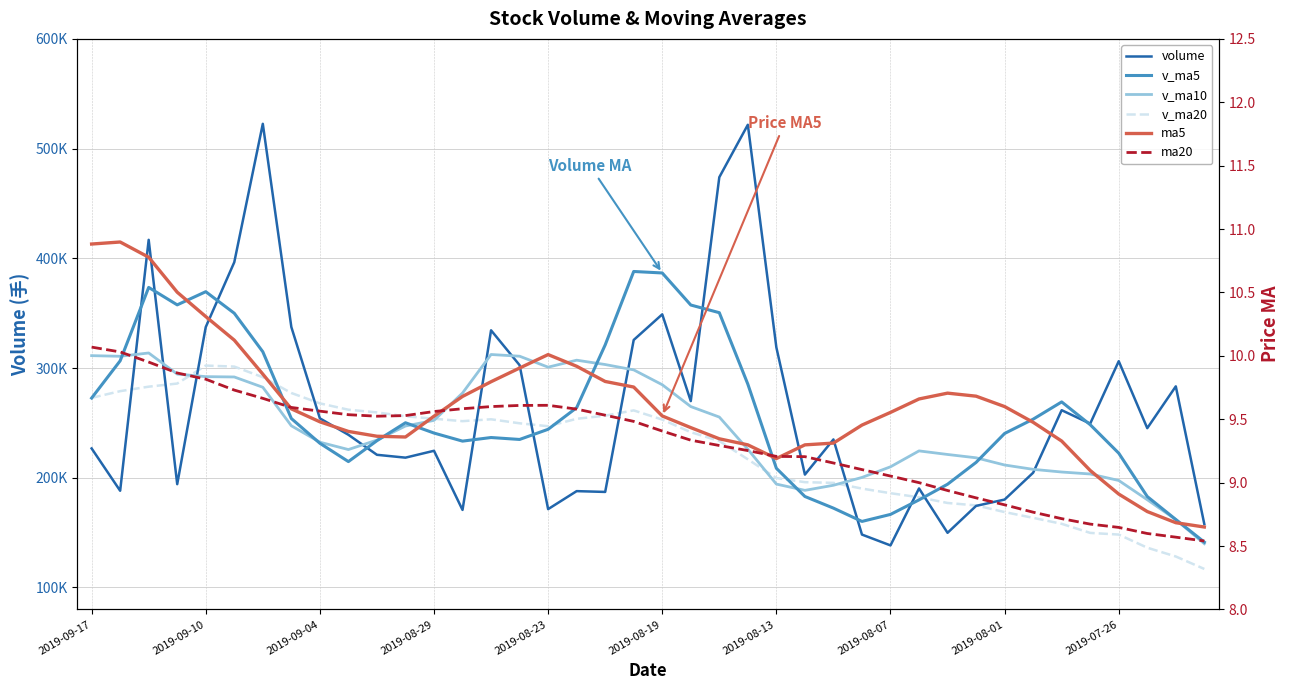

True or false: v_ma20 and ma5 intersect in this chart.

False